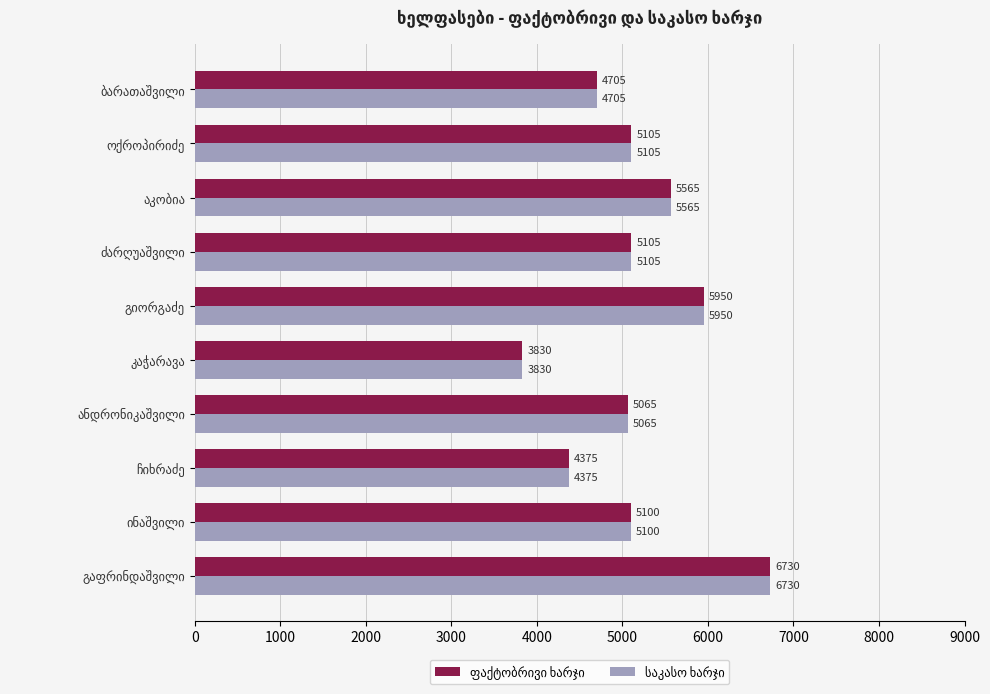

At how many categories does at least one series exceed 4732?

7